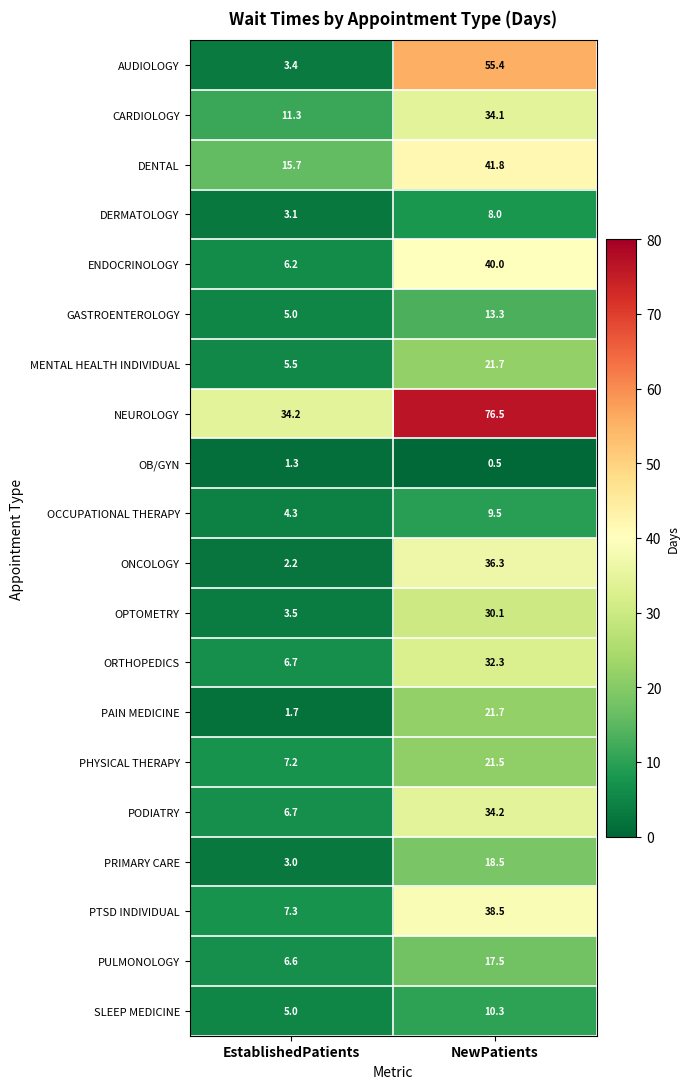

Rank the categories by ORTHOPEDICS value from highest to lowest.

NewPatients, EstablishedPatients